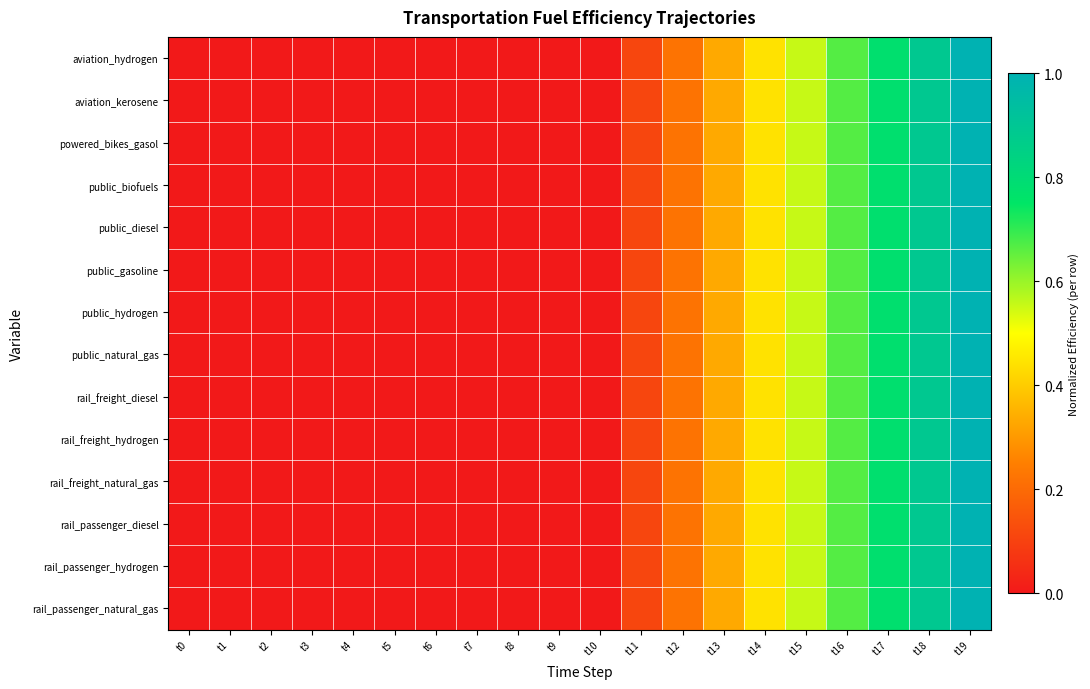

How many distinct data groups are displayed?

14